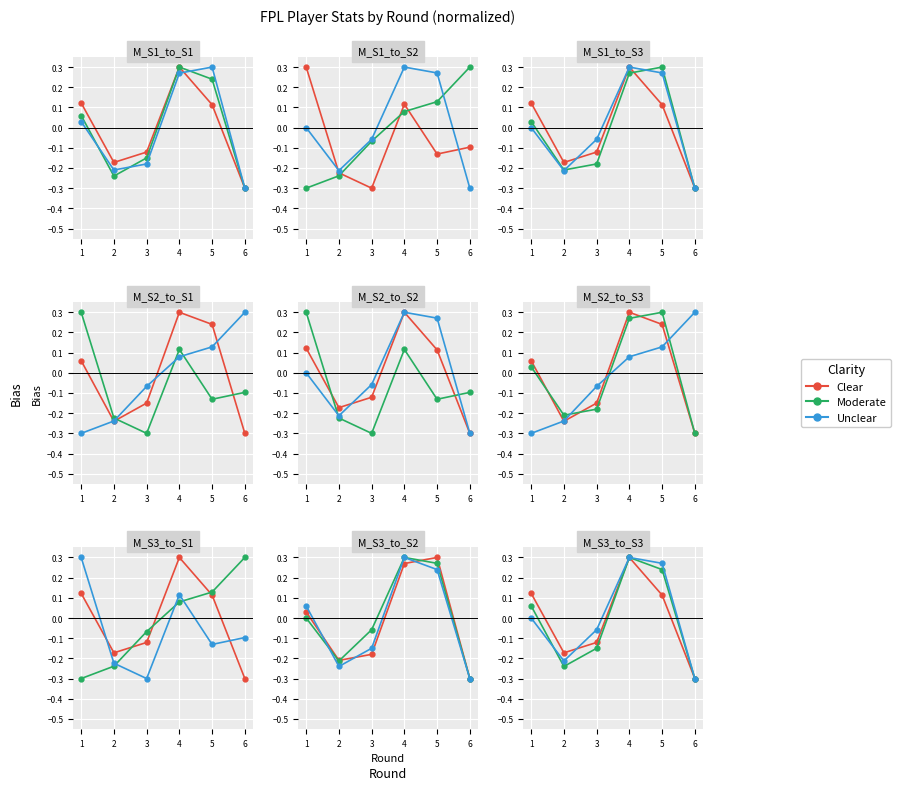

How many lines are shown in the chart?

3